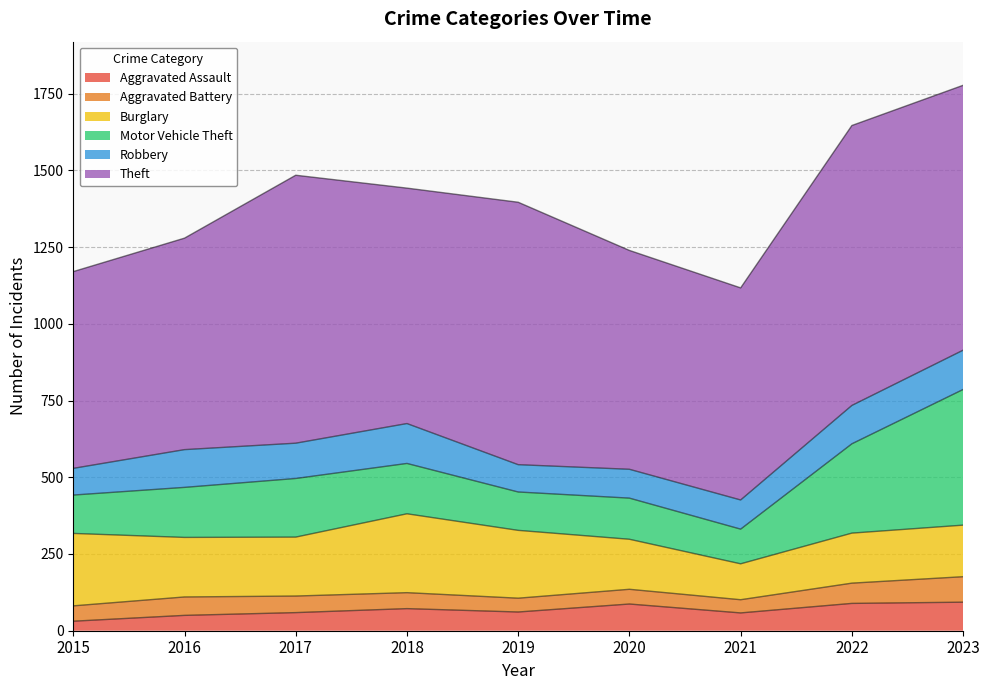

What is the approximate value of Theft at 2016, to the nearest 10?

690